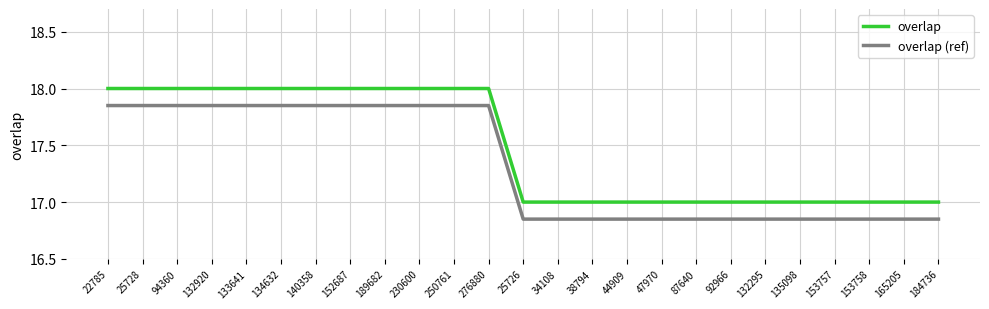

How many lines are shown in the chart?

2